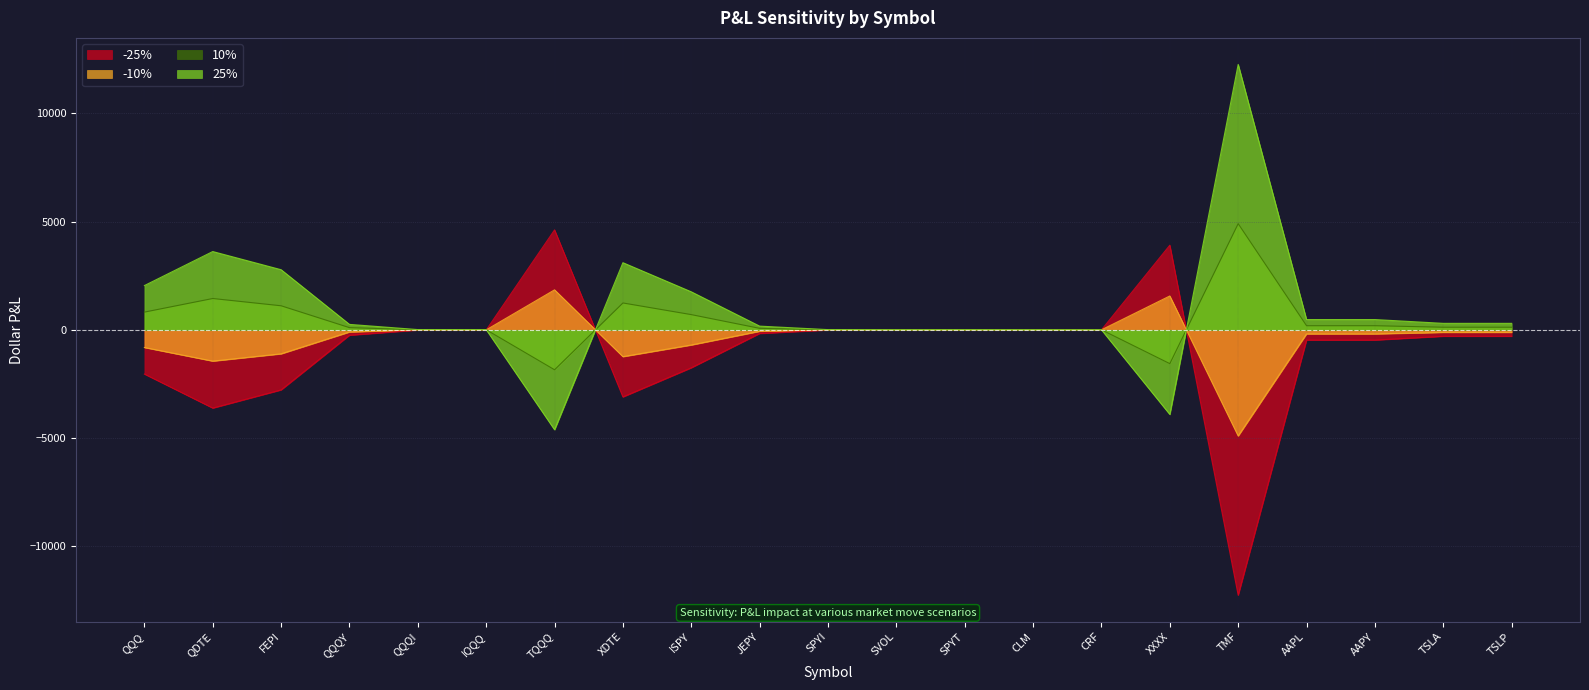

List the labels in order of 25% value, largest first.

TMF, QDTE, XDTE, FEPI, QQQ, ISPY, AAPL, AAPY, TSLA, TSLP, QQQY, JEPY, QQQI, SPYI, IQQQ, SPYT, SVOL, CLM, CRF, XXXX, TQQQ